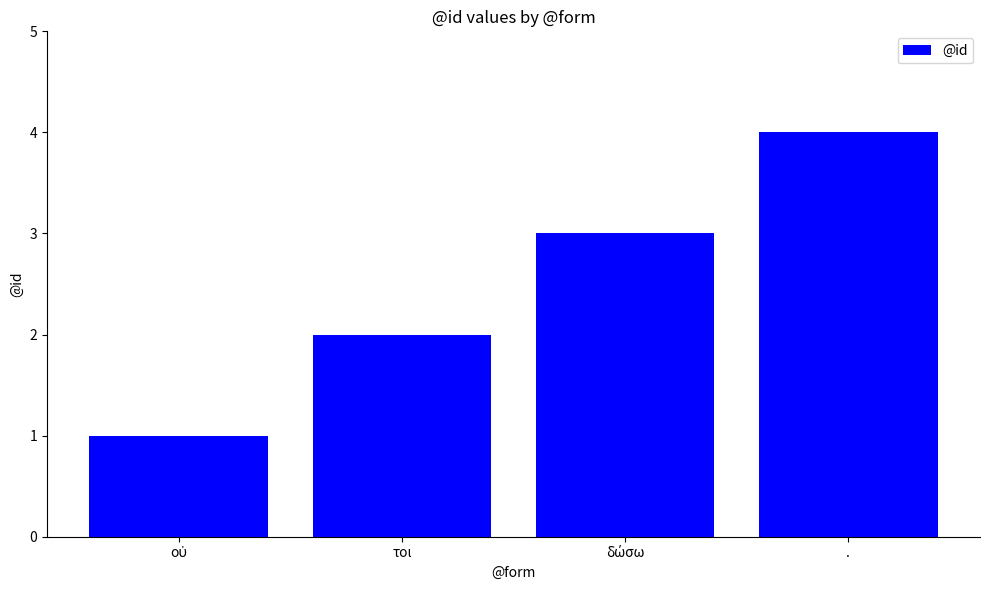

How many bars are there in total?

4